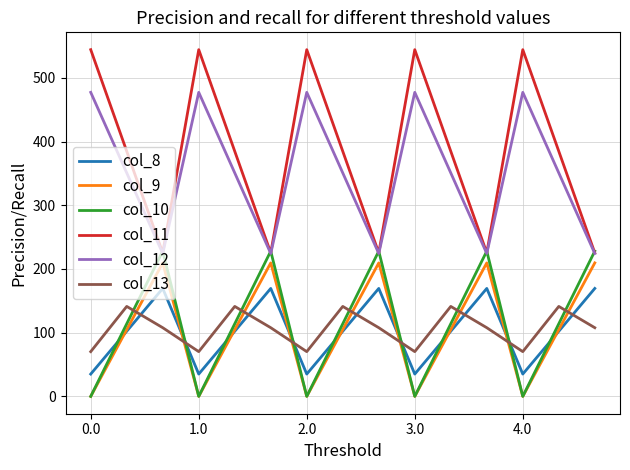

What is the difference between the maximum and second lowest values in the col_10 series?

228.0